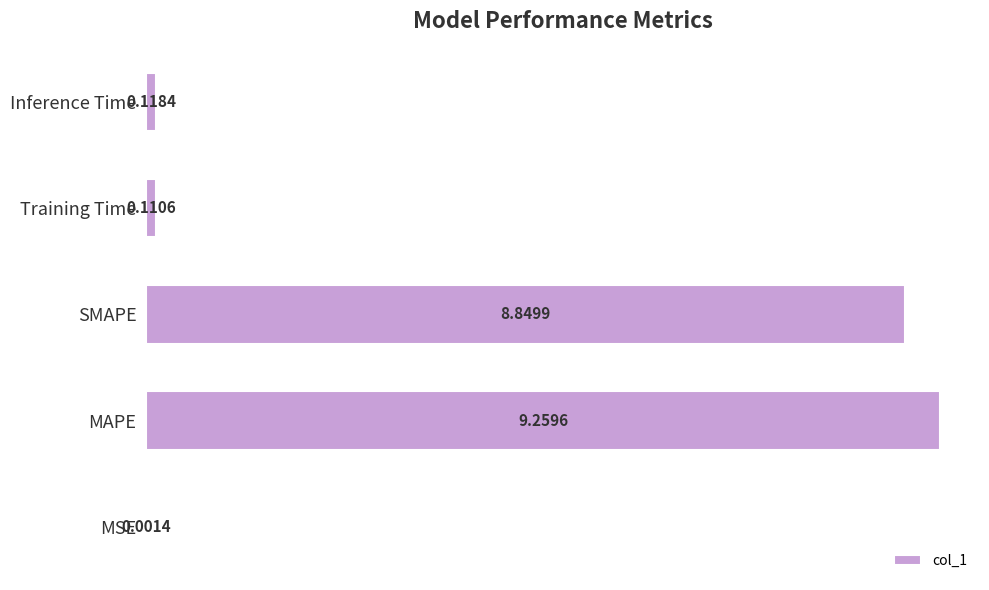

What is the change in value from MAPE to Training Time?

-9.1